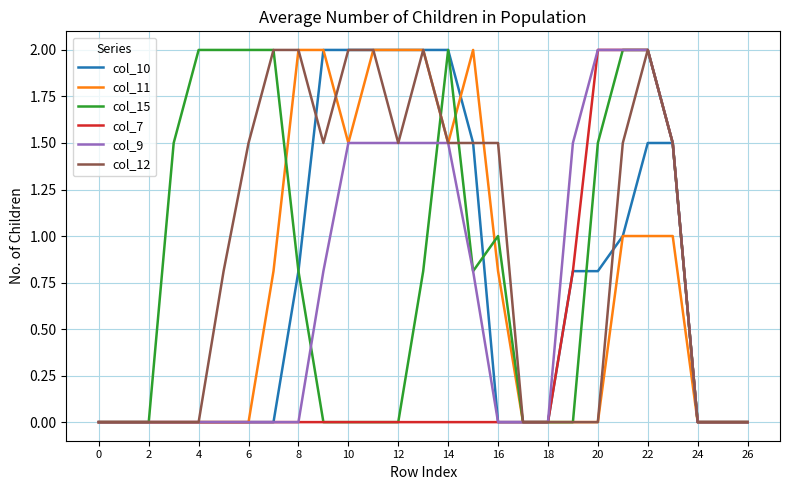

Which series has the largest total across all categories?

col_12